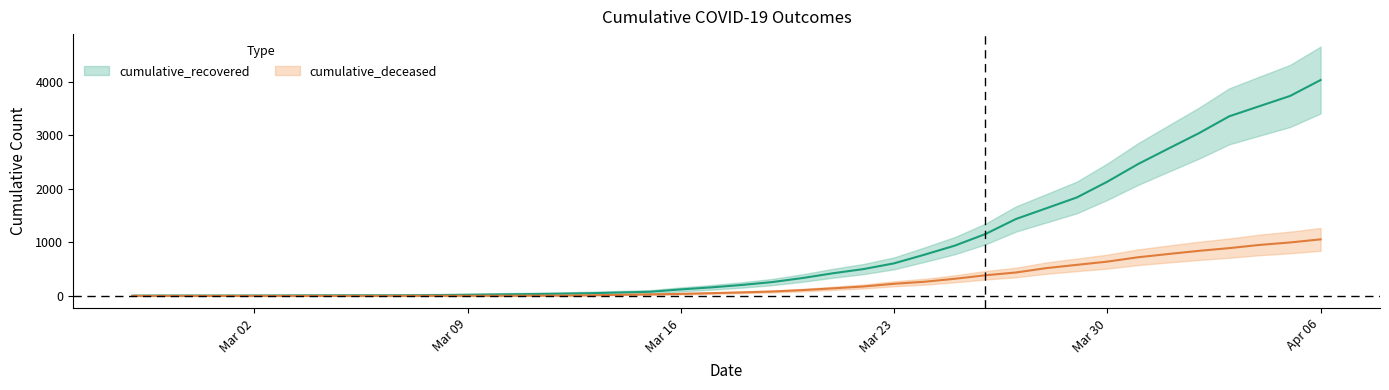

Which category has the highest value across all series?

Apr 06